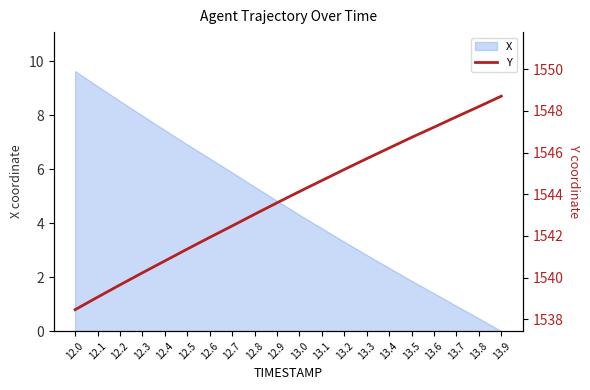

The value of X at 12.0 is 15.3. True or false?

False